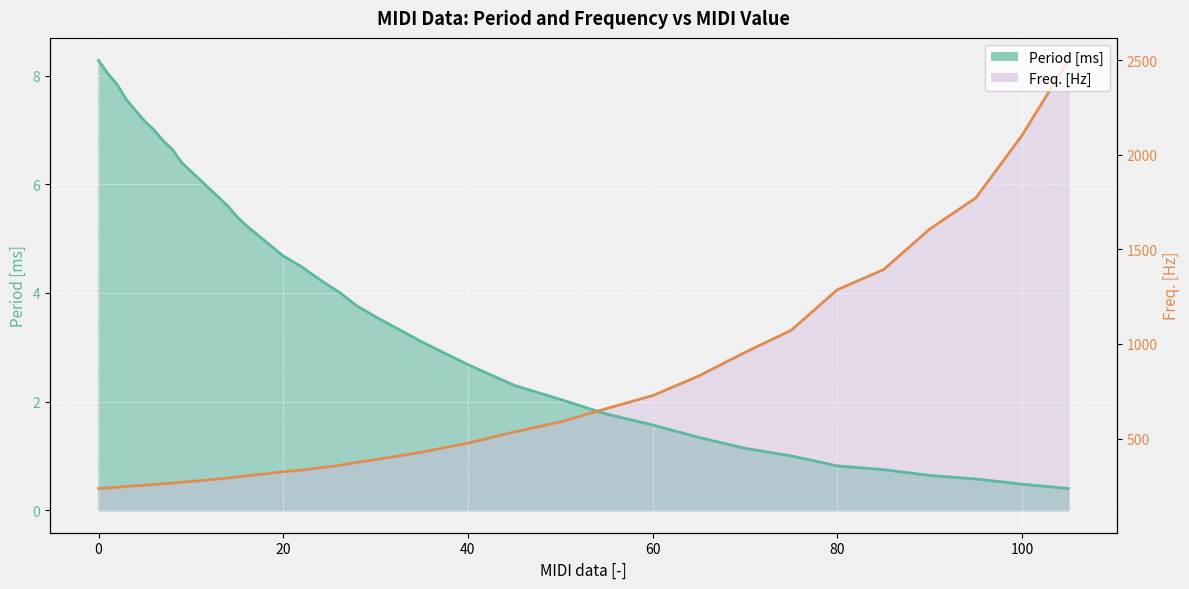

Which series has the largest range (max minus min)?

Freq. [Hz]